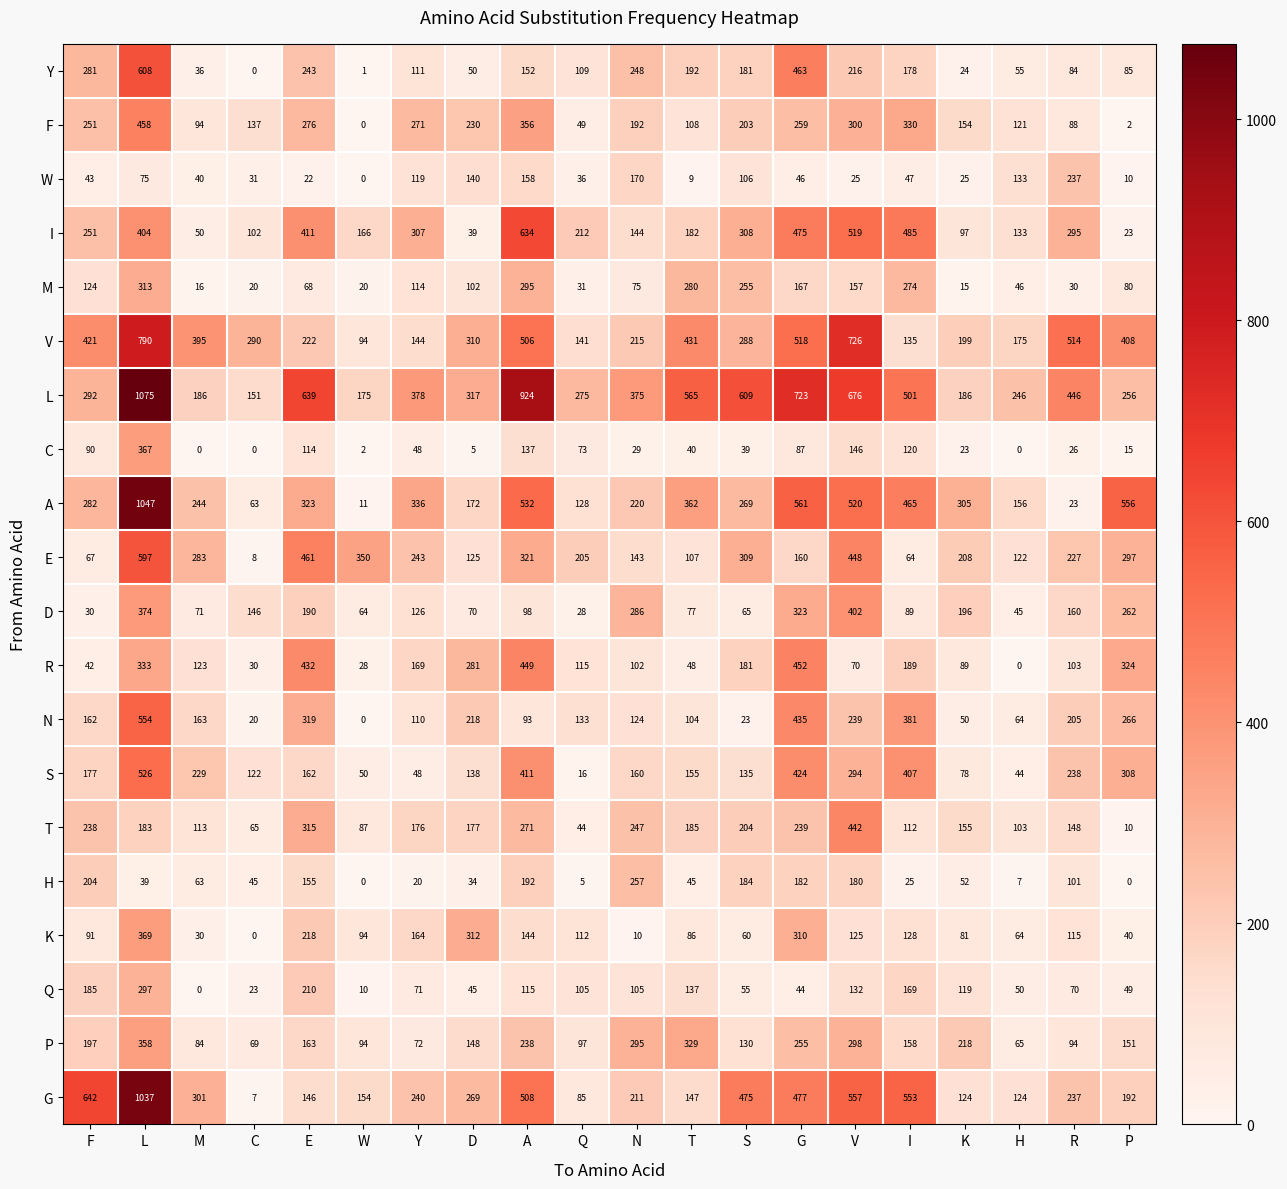

What is the sum of the Y values at H and C?

55